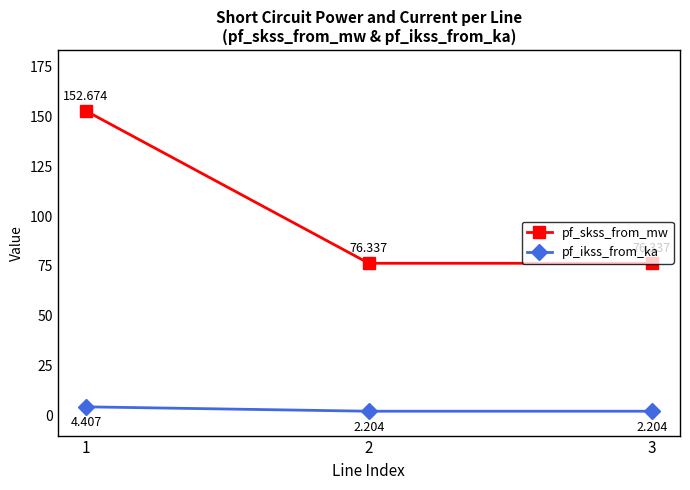

True or false: pf_skss_from_mw has a value of 45.9 at 1.

False